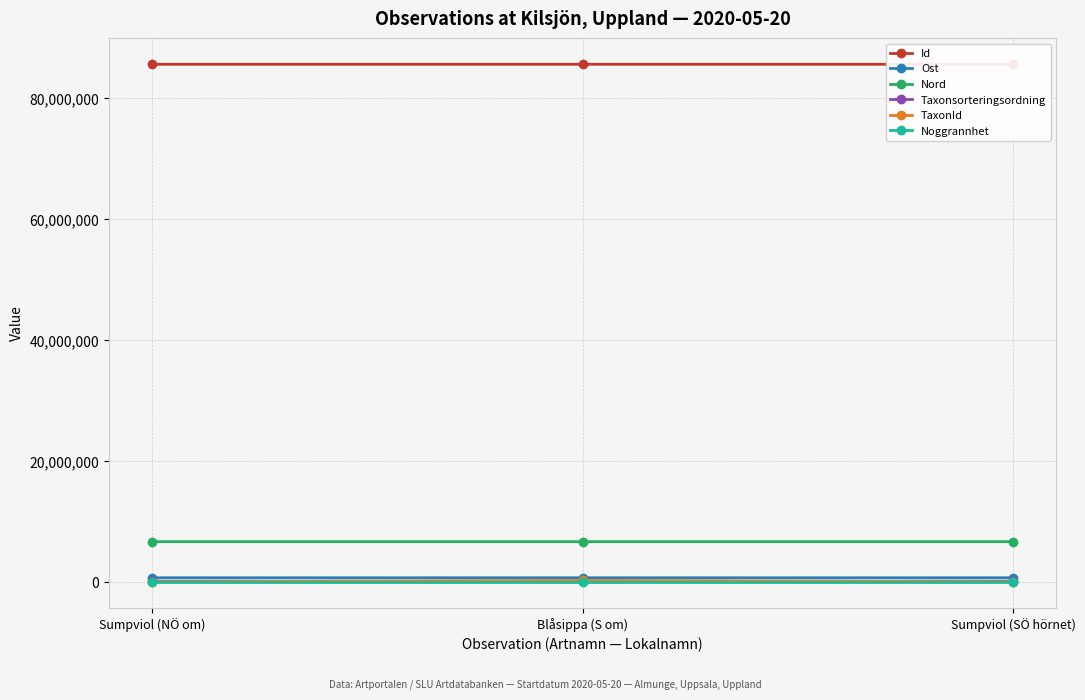

What position from the left is Sumpviol (NÖ om)?

1